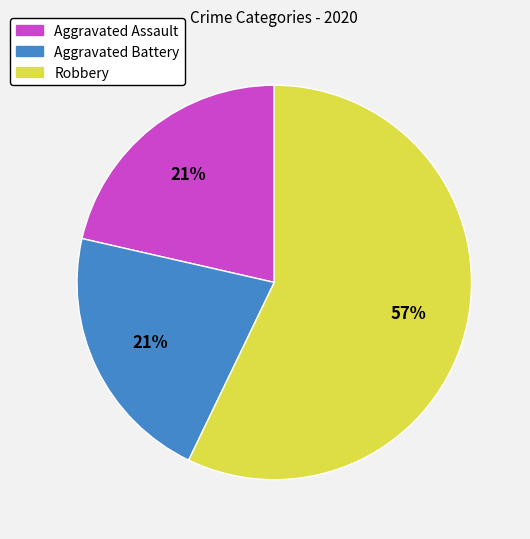

To the nearest percent, what is the combined percentage of Robbery and Aggravated Battery?

79%